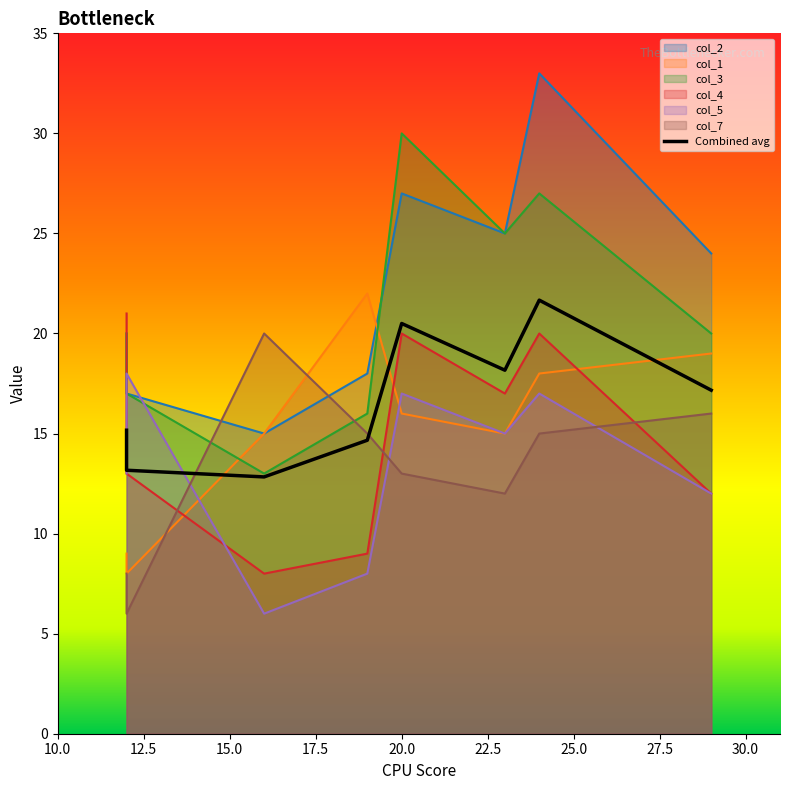

The value of col_4 at 2 is 20. True or false?

True